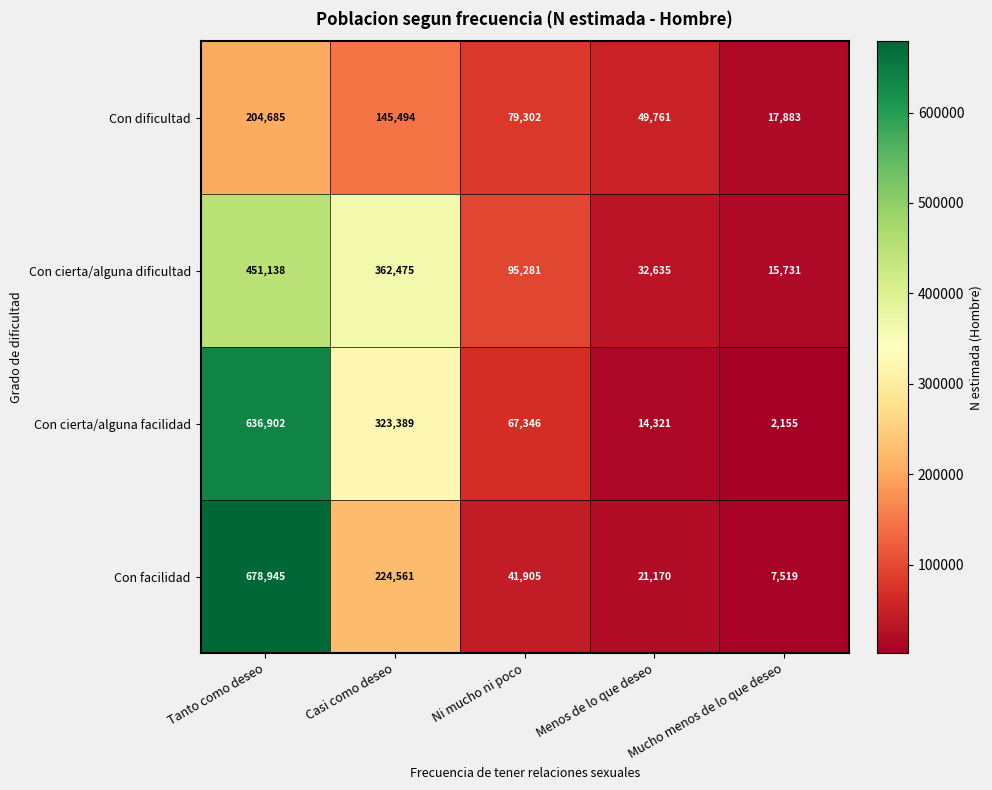

How many Con dificultad values are between 49761 and 145494?

3